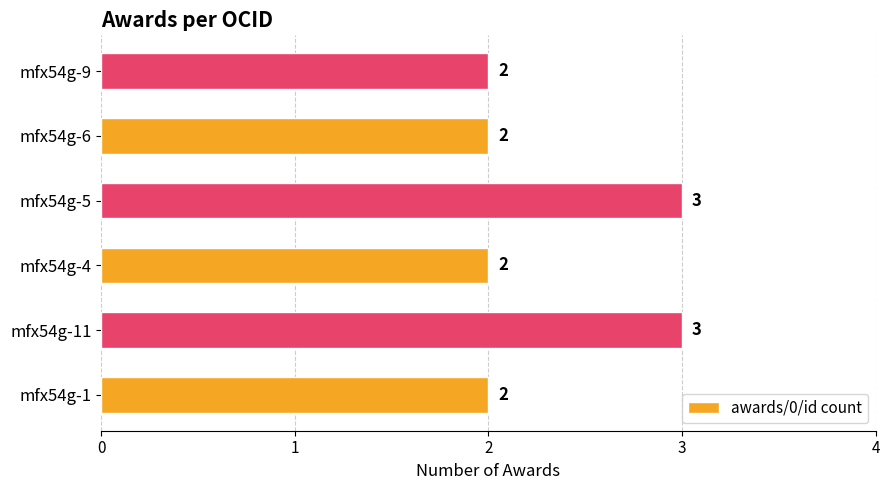

What is the greatest value displayed?

3